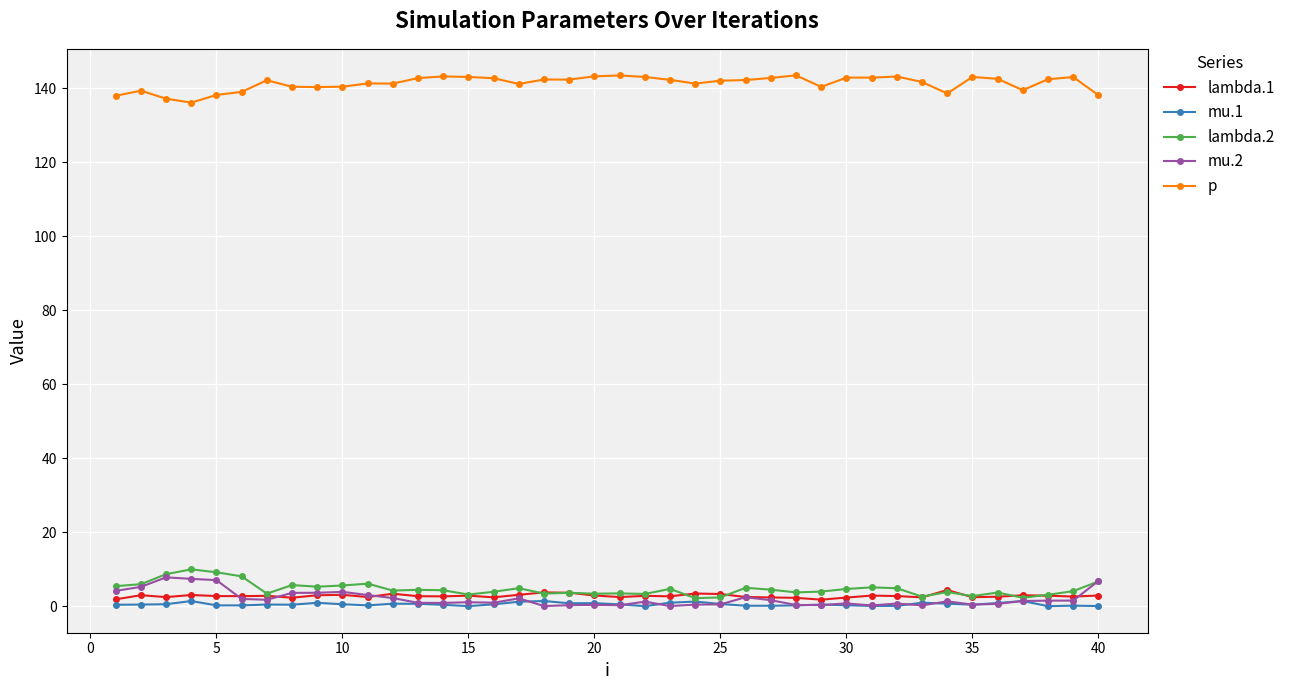

True or false: p has more than 2 interior local peaks.

True